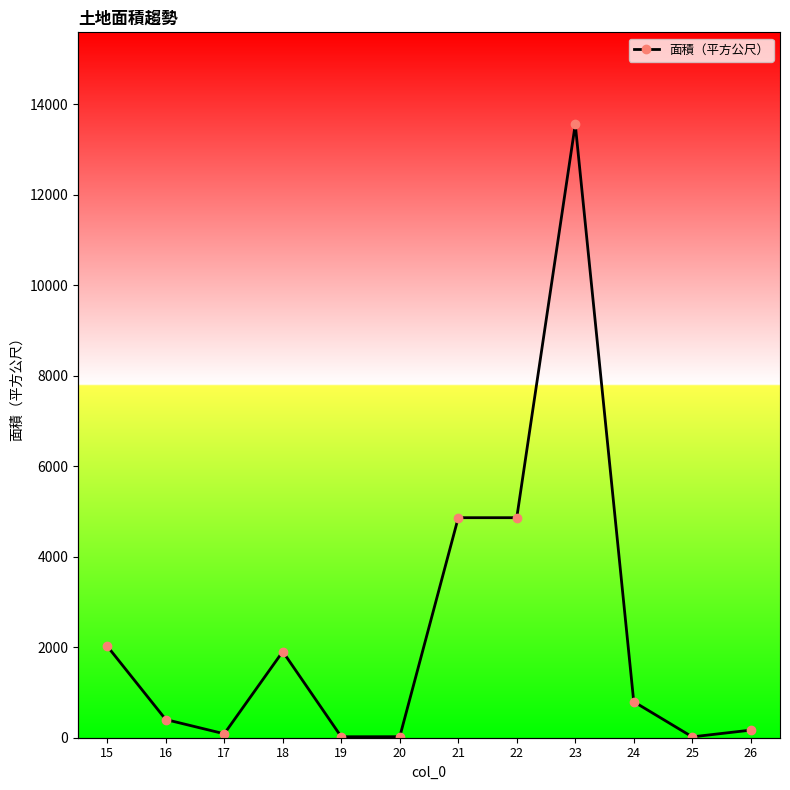

Does the chart have visible grid lines?

No